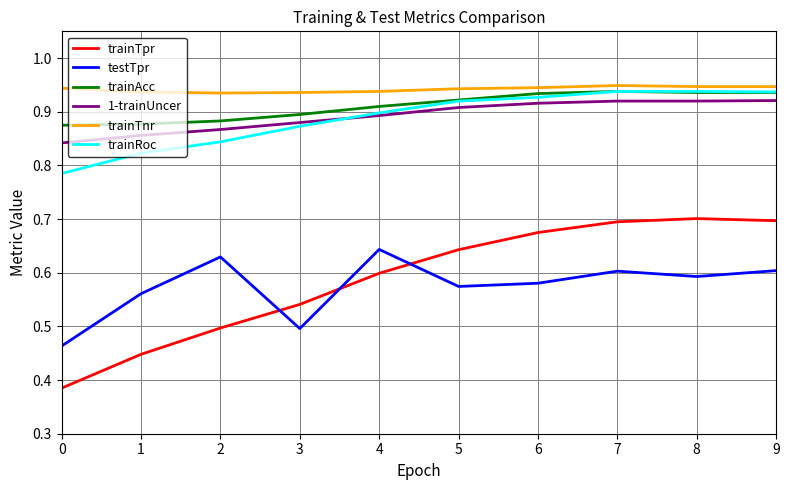

True or false: trainRoc and trainTnr intersect in this chart.

False